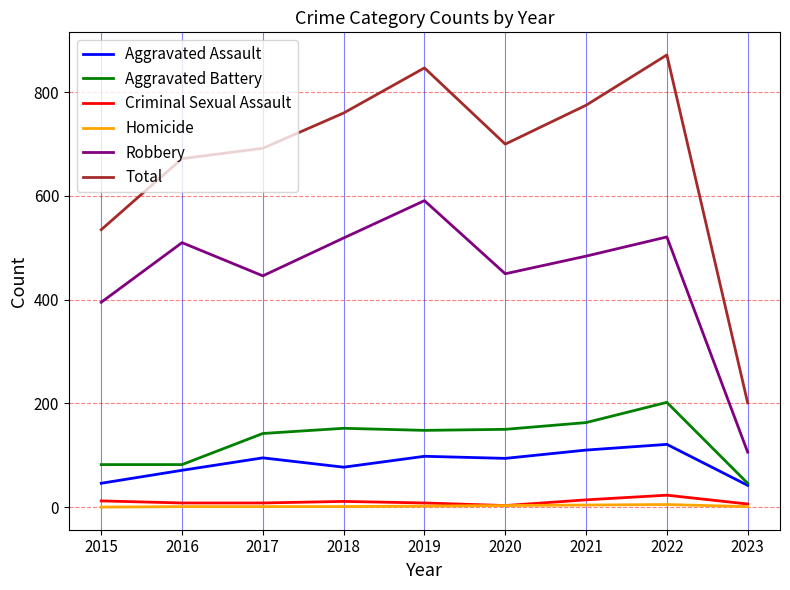

Which series has the largest range (max minus min)?

Total